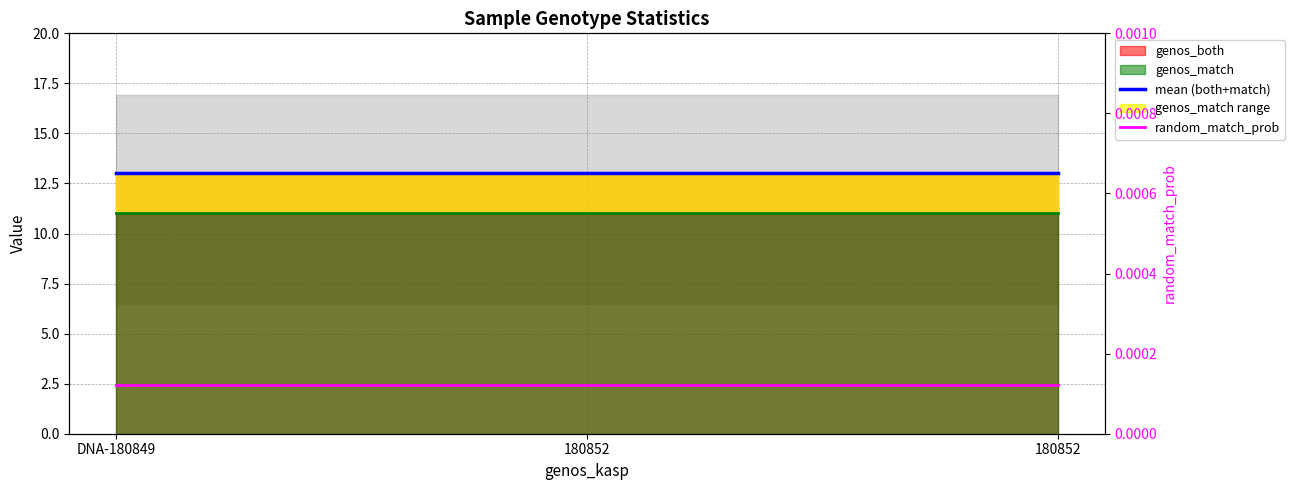

The value of mean (both+match) at 180852 is 13.0. True or false?

True